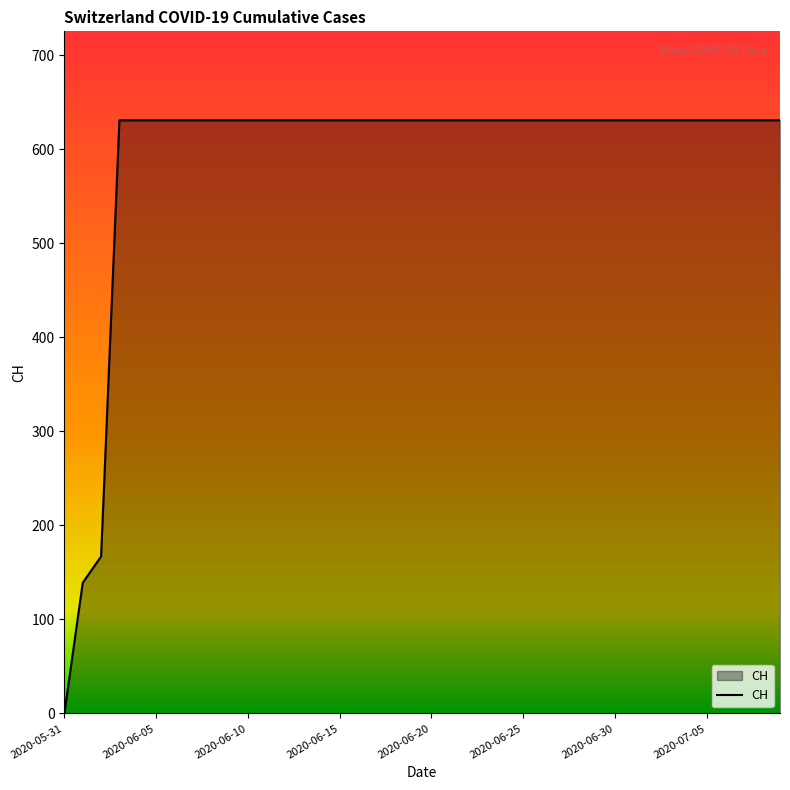

What is the maximum value shown in the chart?

631